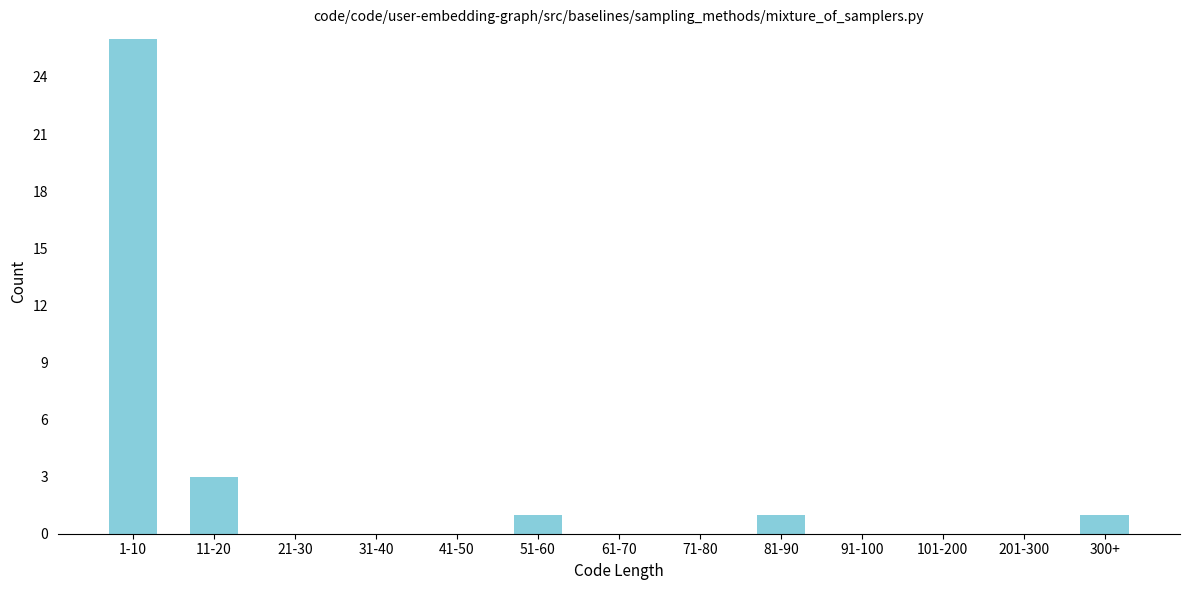

Reading left to right, what are all the values shown in this chart?

1-10=26	11-20=3	21-30=0	31-40=0	41-50=0	51-60=1	61-70=0	71-80=0	81-90=1	91-100=0	101-200=0	201-300=0	300+=1